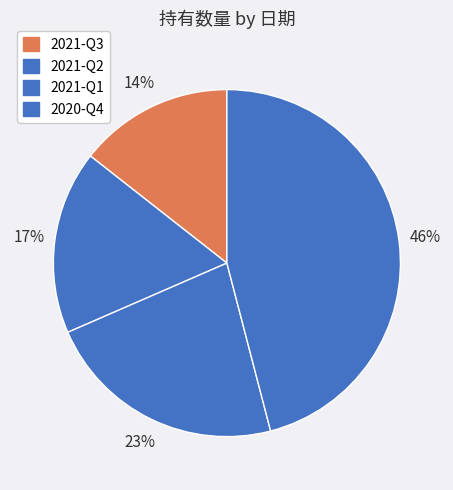

Rank the categories by value from highest to lowest.

2020-Q4, 2021-Q1, 2021-Q2, 2021-Q3